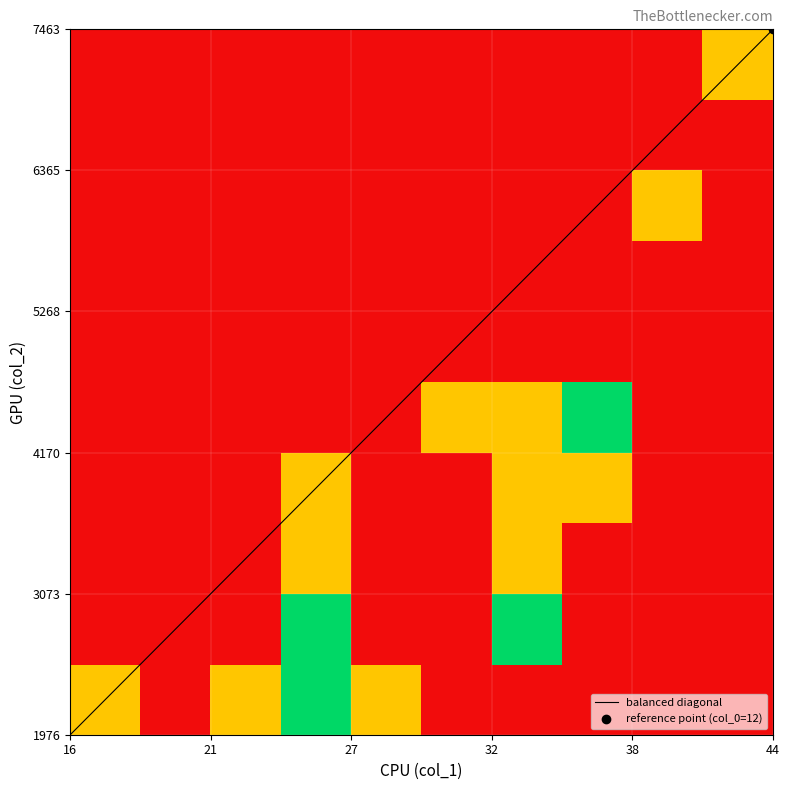

True or false: the data shows 1166 at 6.

False